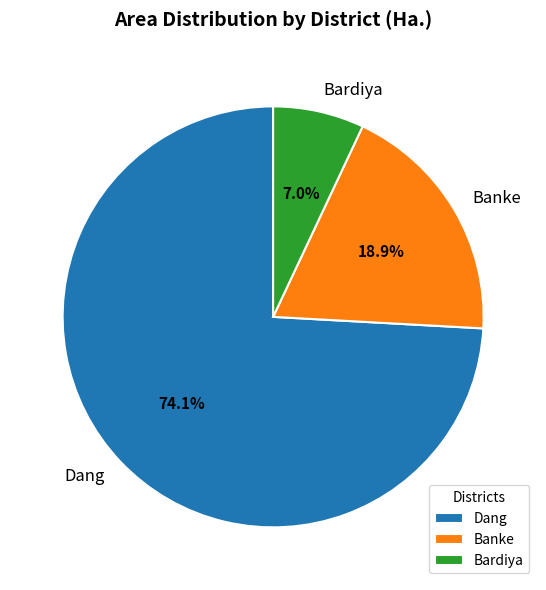

What percentage is NOT represented by Banke?

81.1%